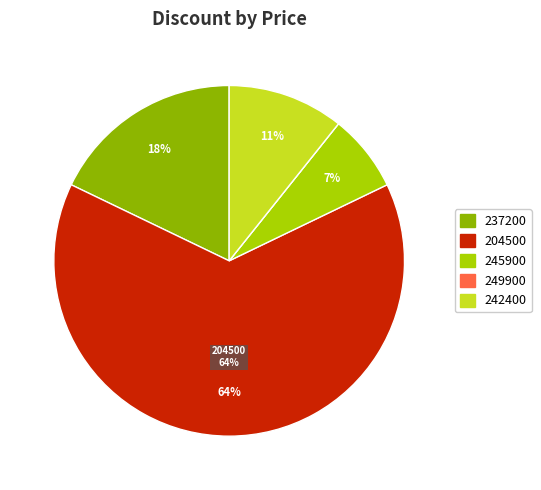

What is the ratio of the value at 245900 to the value at 204500?

0.1